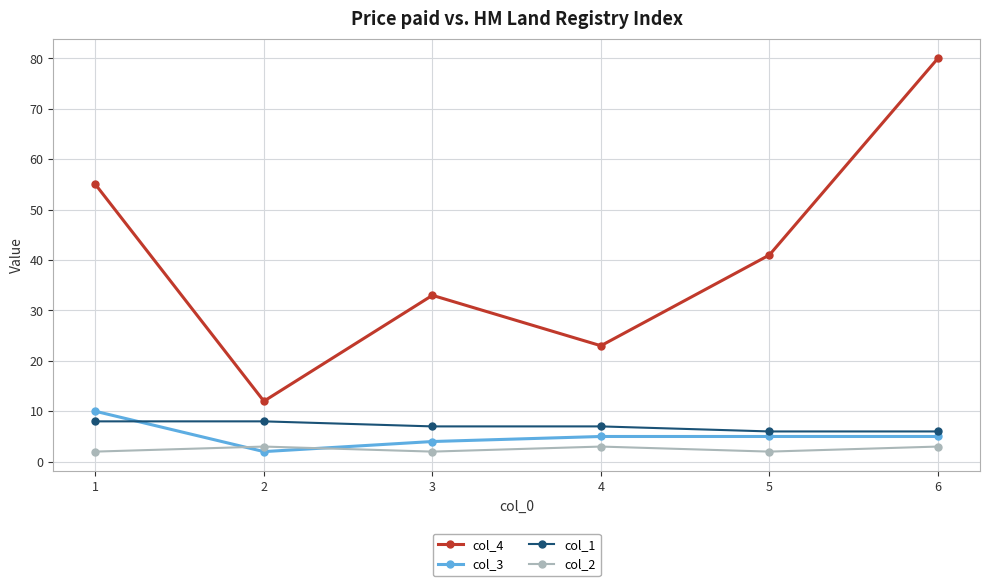

Which series has the widest spread of values?

col_4